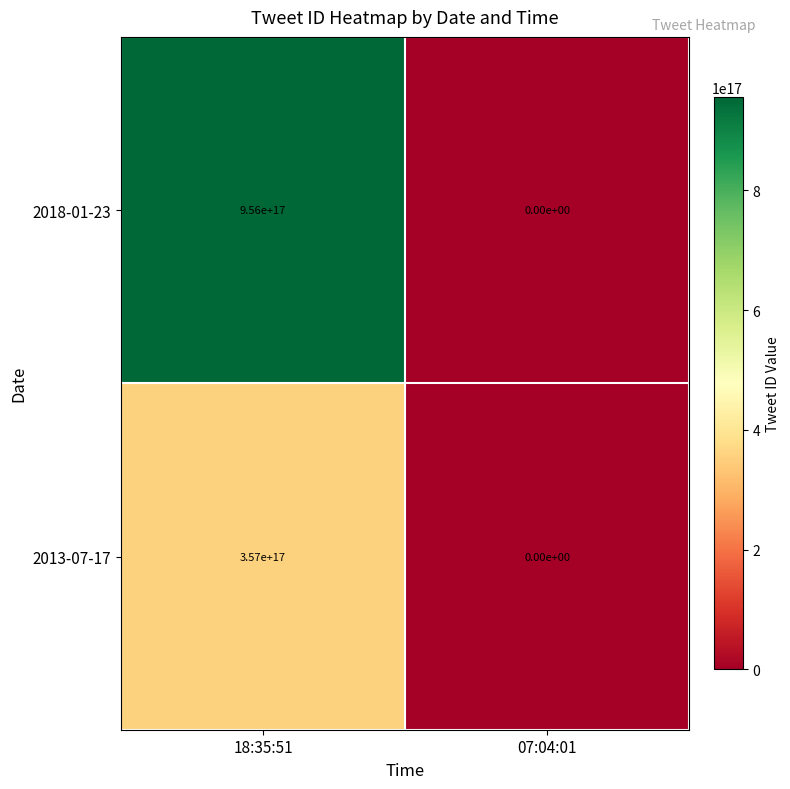

Which series has the largest total across all categories?

2018-01-23